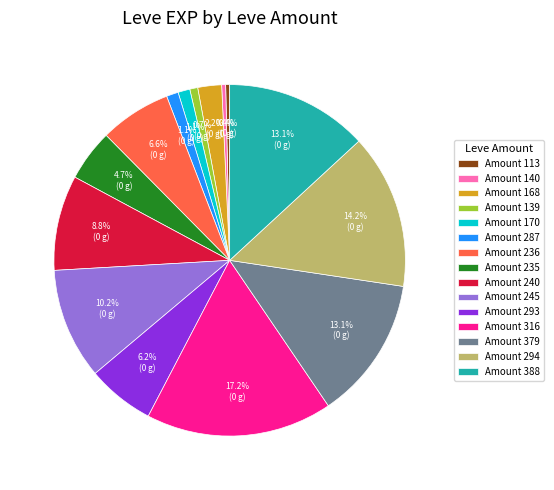

Is there a majority slice in this chart?

No